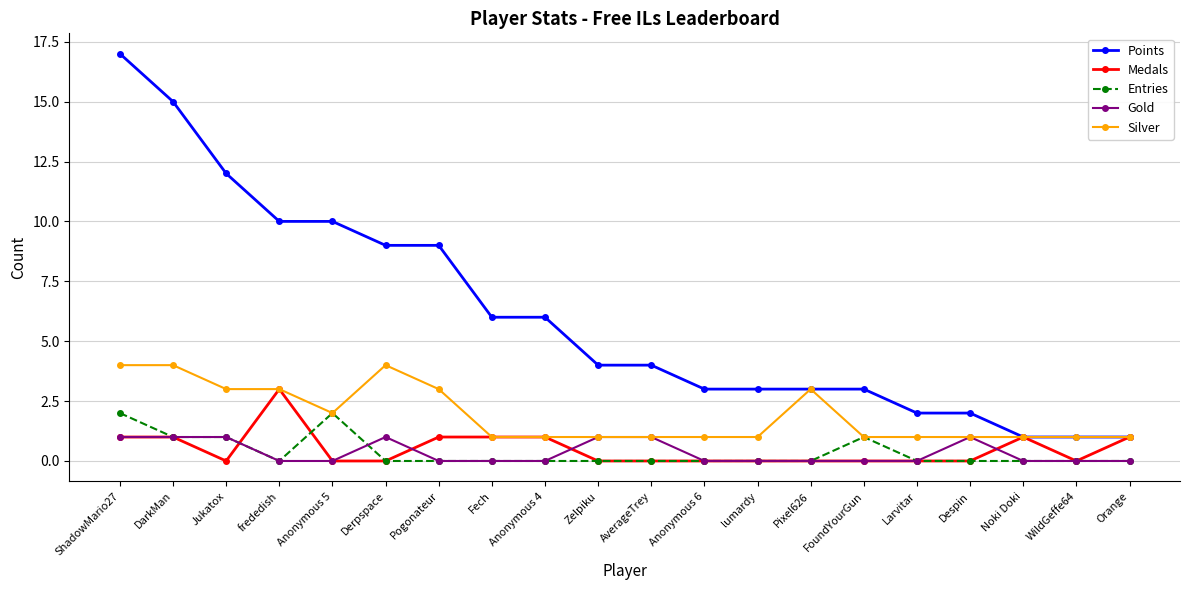

At how many categories does at least one series exceed 8?

7